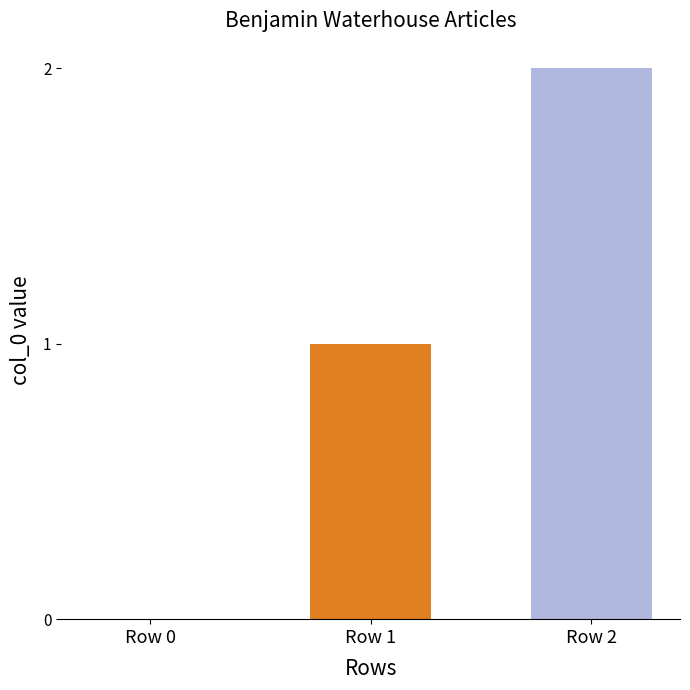

The value at Row 2 is 1. True or false?

False